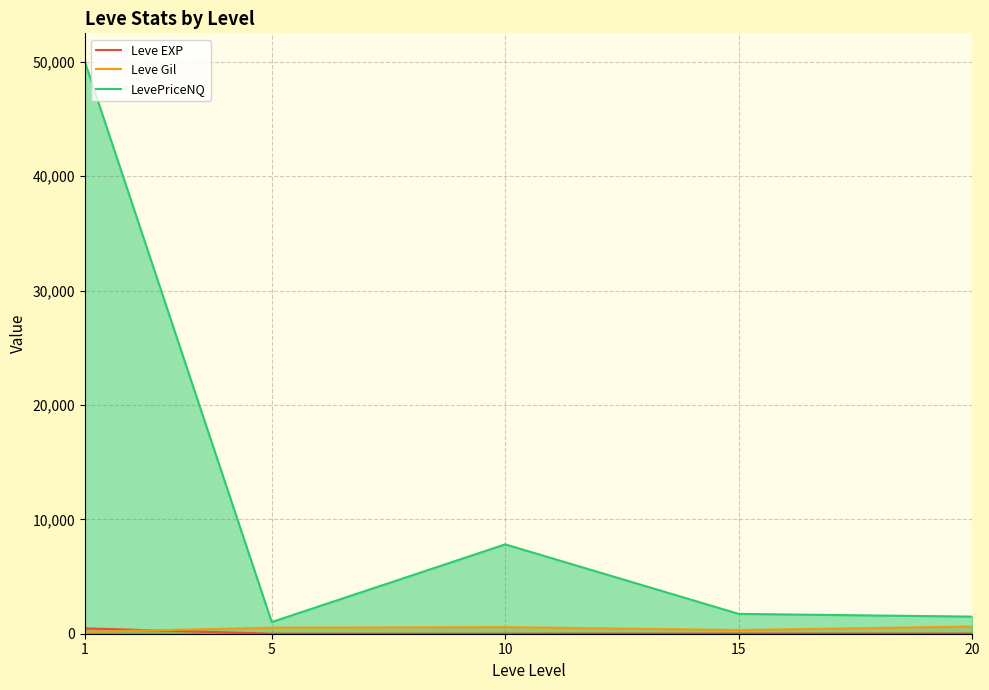

Between 15 and 1, which is larger?

1